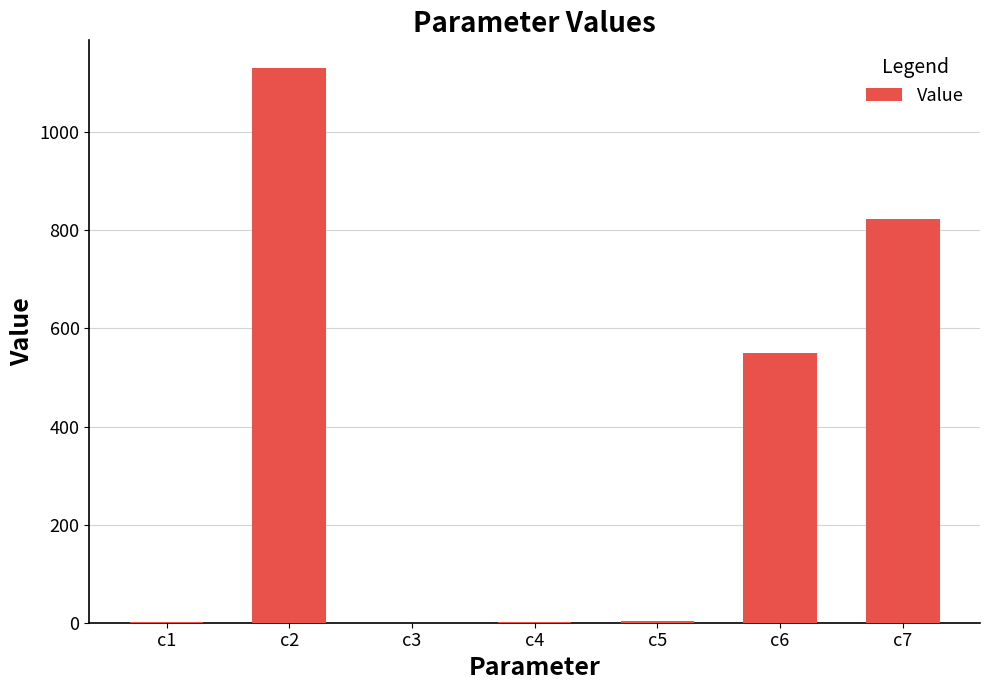

What is the ratio of the value at c7 to the value at c2?

0.7